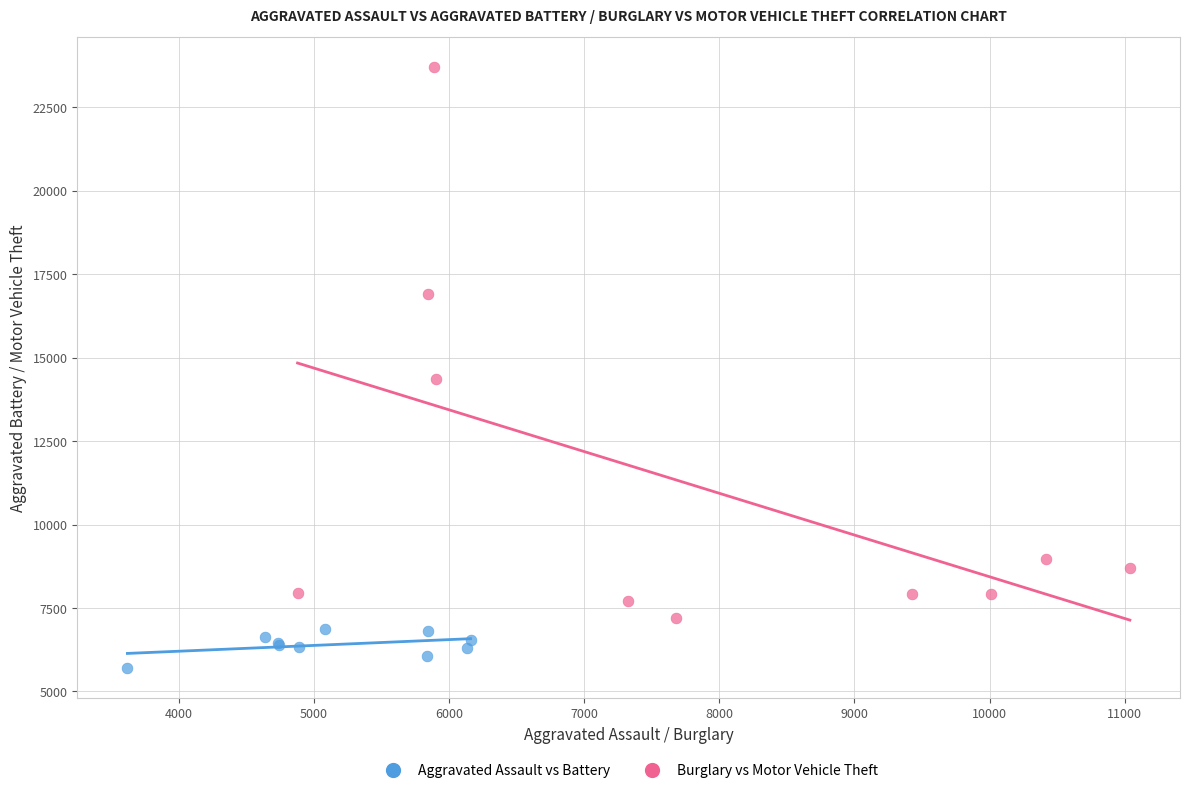

Which series reaches the minimum Y coordinate?

Aggravated Assault vs Battery